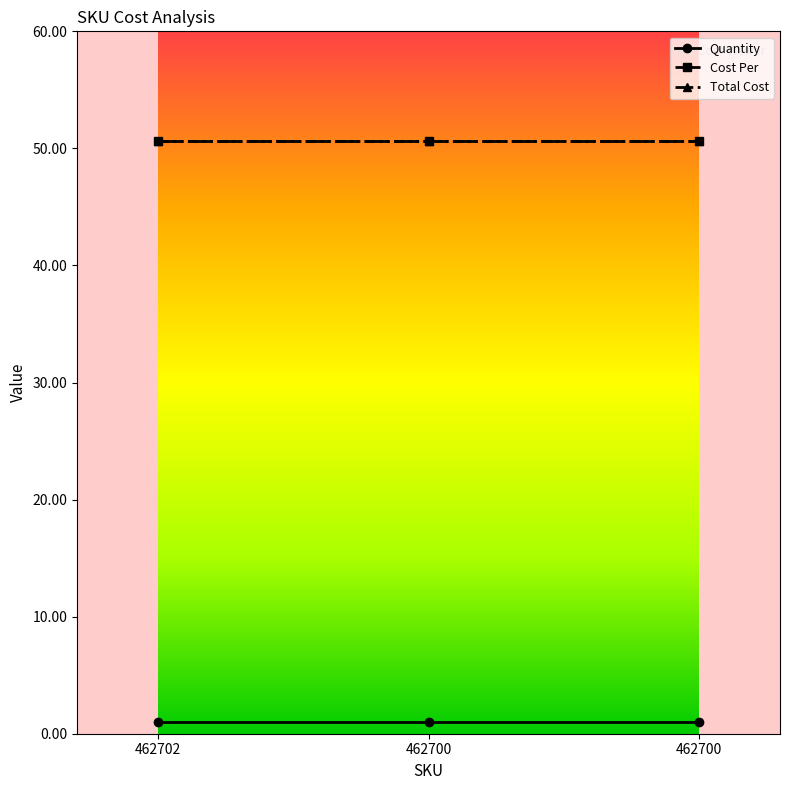

What is the value of the Quantity point at the 3rd from the left?

1.0